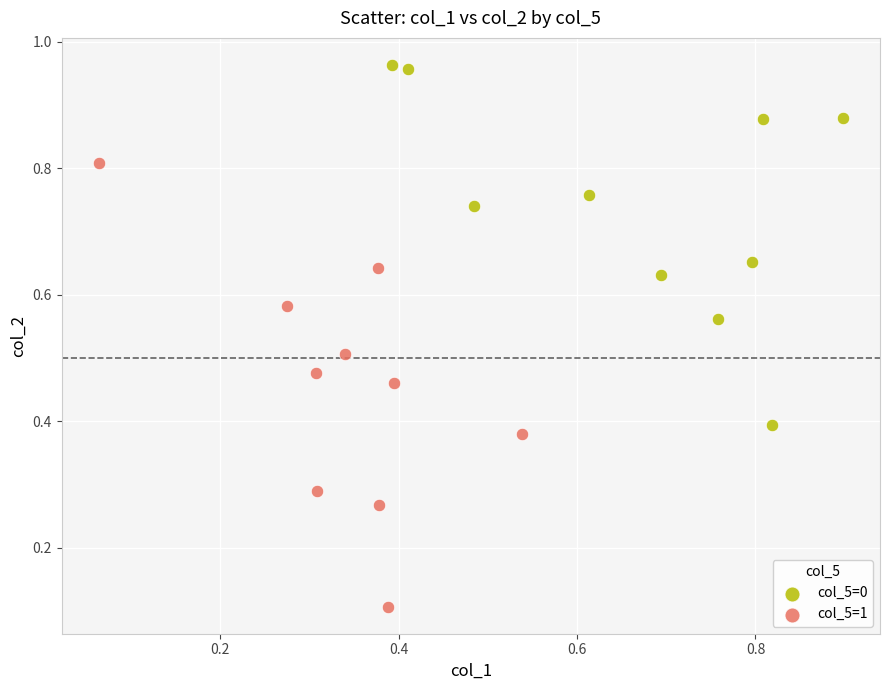

What are all the series names shown in the legend?

col_5=0, col_5=1